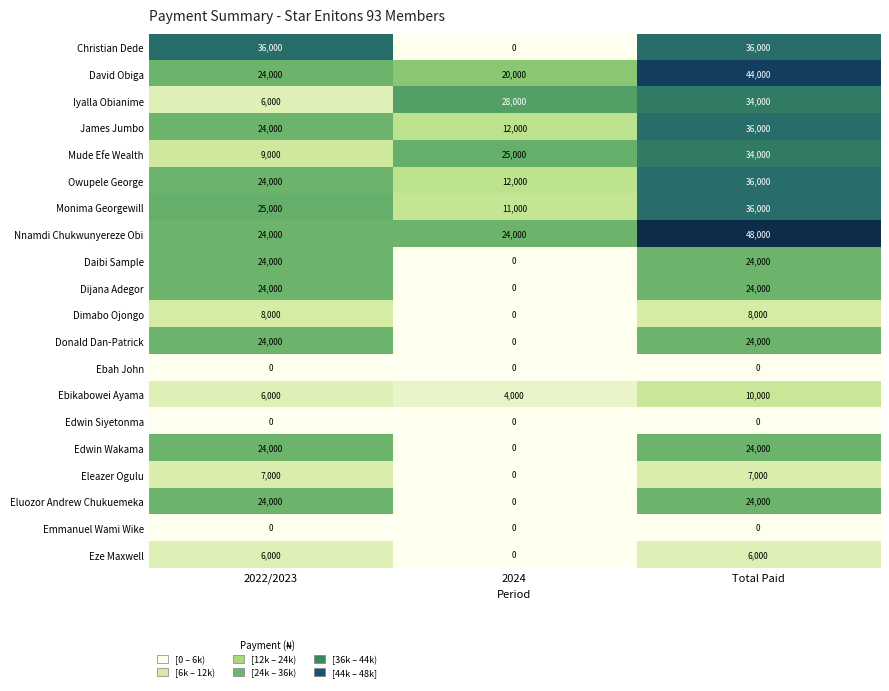

What is the sum of all Ebikabowei Ayama values?

20000